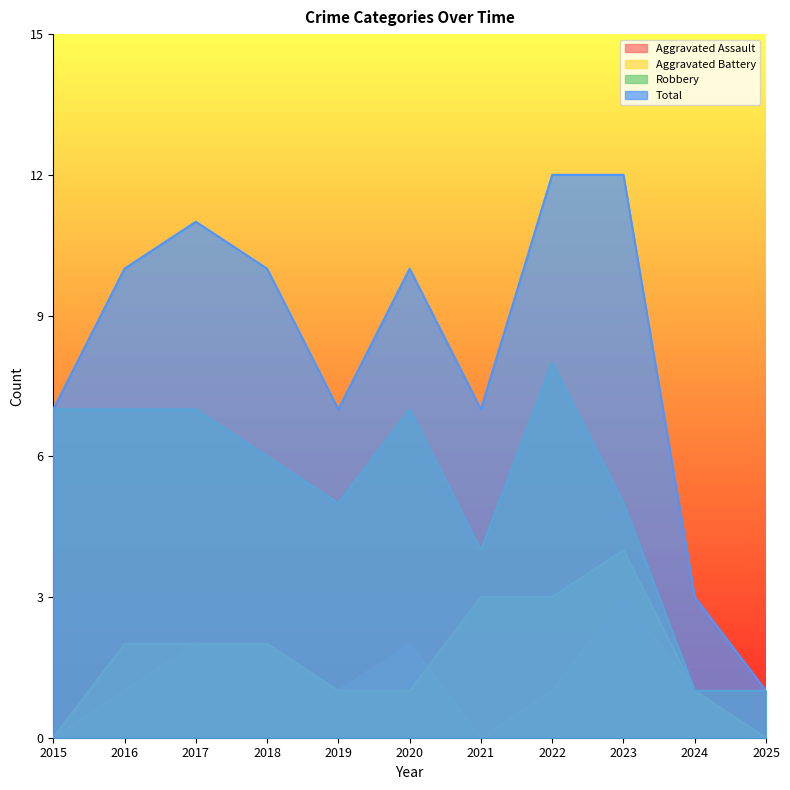

How many series are shown in this chart?

4